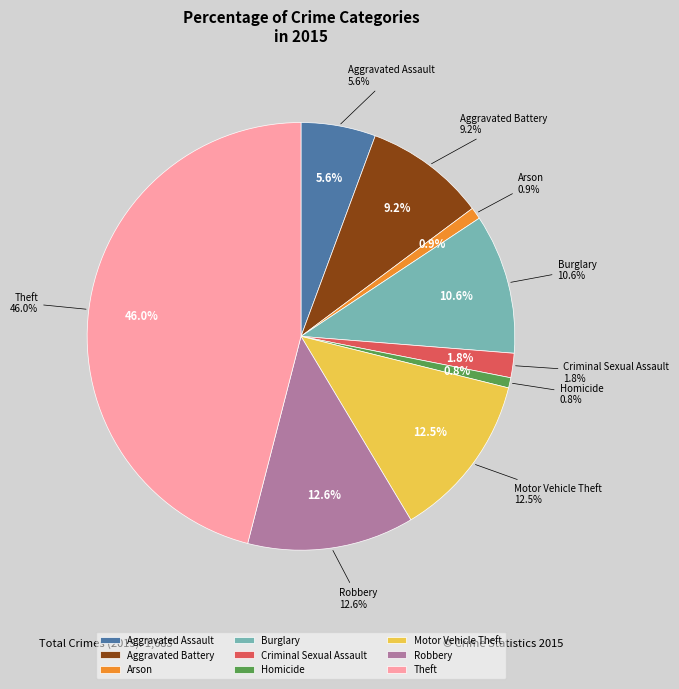

Rank the categories by value from highest to lowest.

Theft, Robbery, Motor Vehicle Theft, Burglary, Aggravated Battery, Aggravated Assault, Criminal Sexual Assault, Arson, Homicide